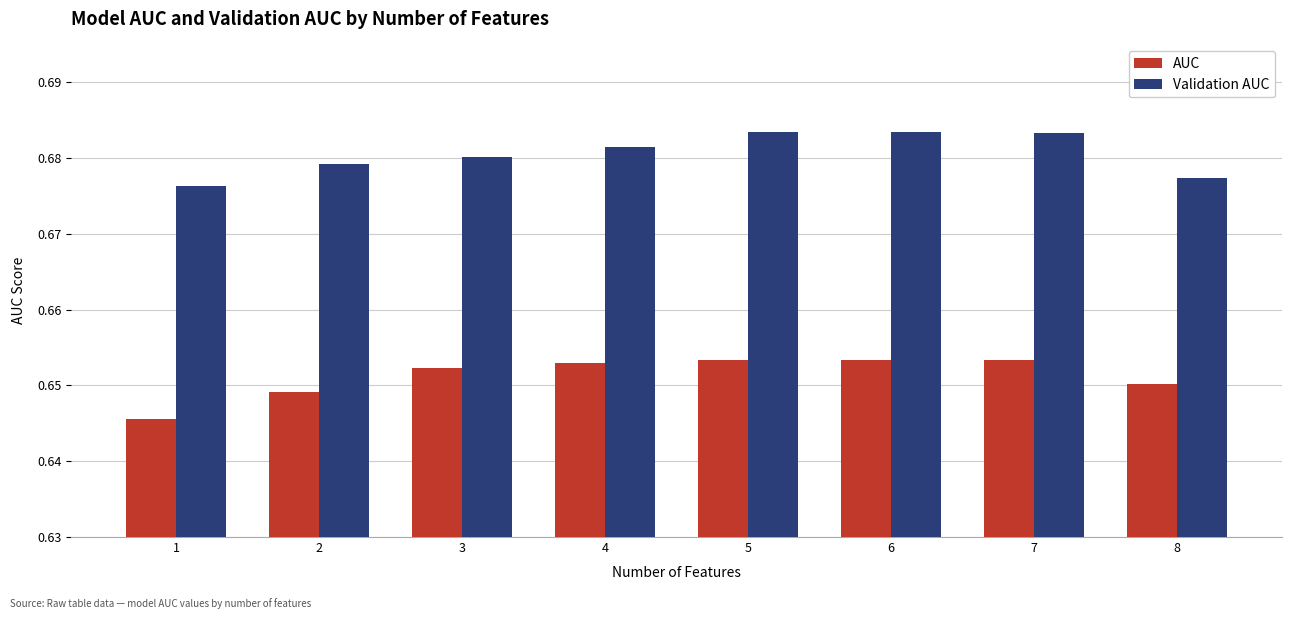

Is the value of Validation AUC at 1 greater than the value of AUC at 1?

Yes